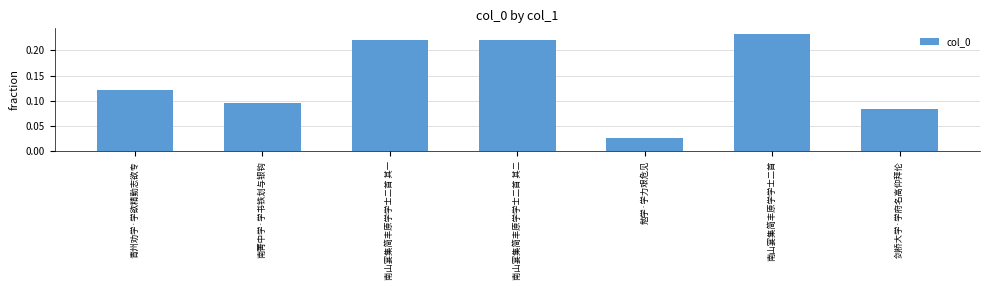

How many bars are there in total?

7